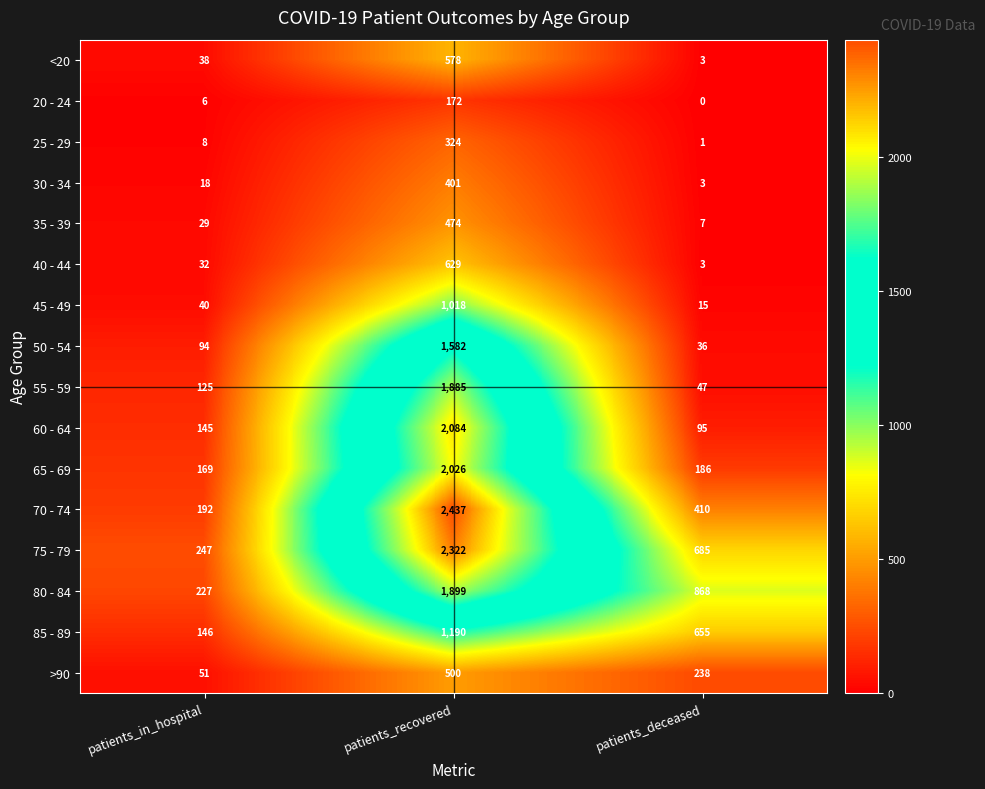

At which label is 30 - 34 closest to 202?

patients_in_hospital